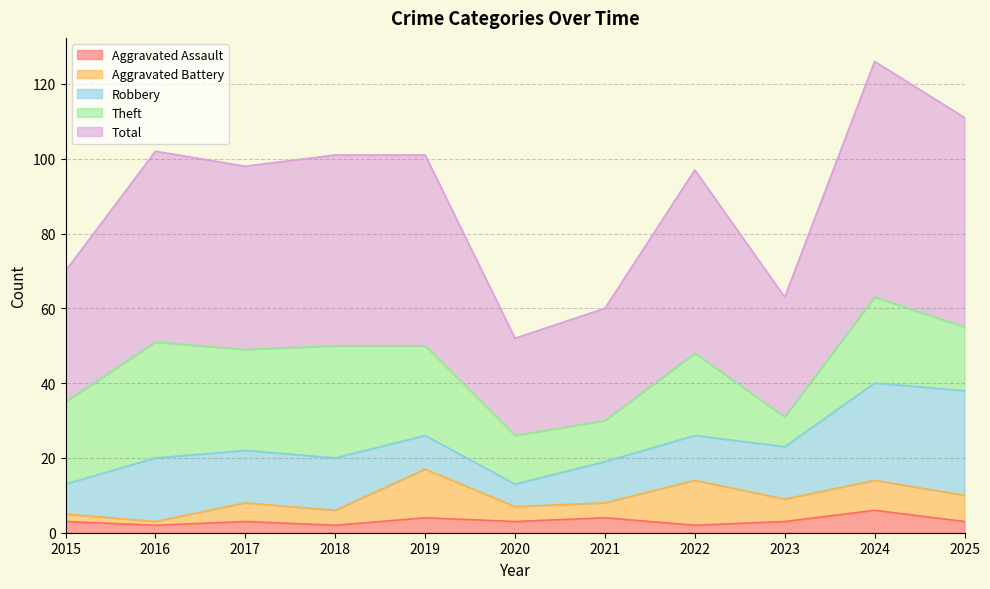

True or false: Aggravated Assault and Theft cross at least once.

False